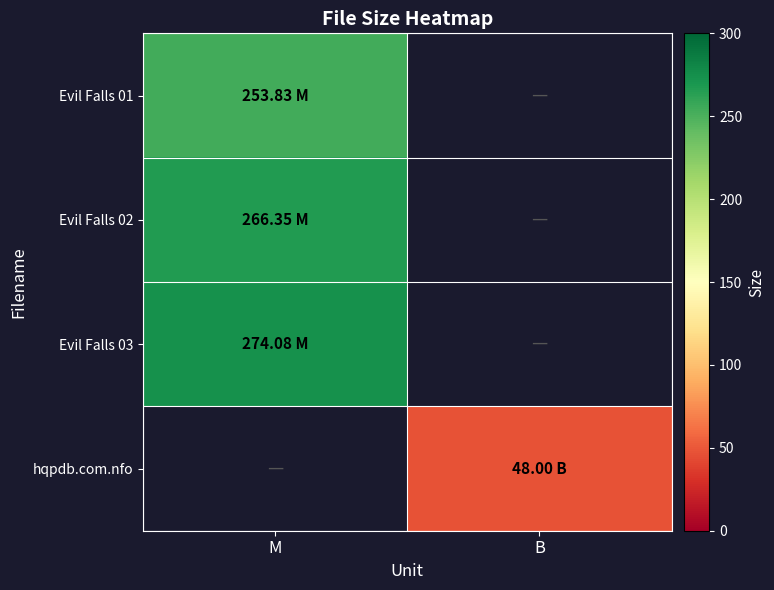

What is the difference between the highest and lowest values at M?

20.2